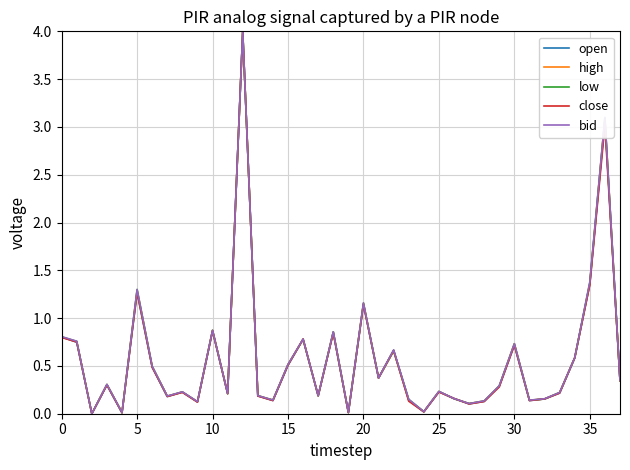

How many lines are shown in the chart?

5